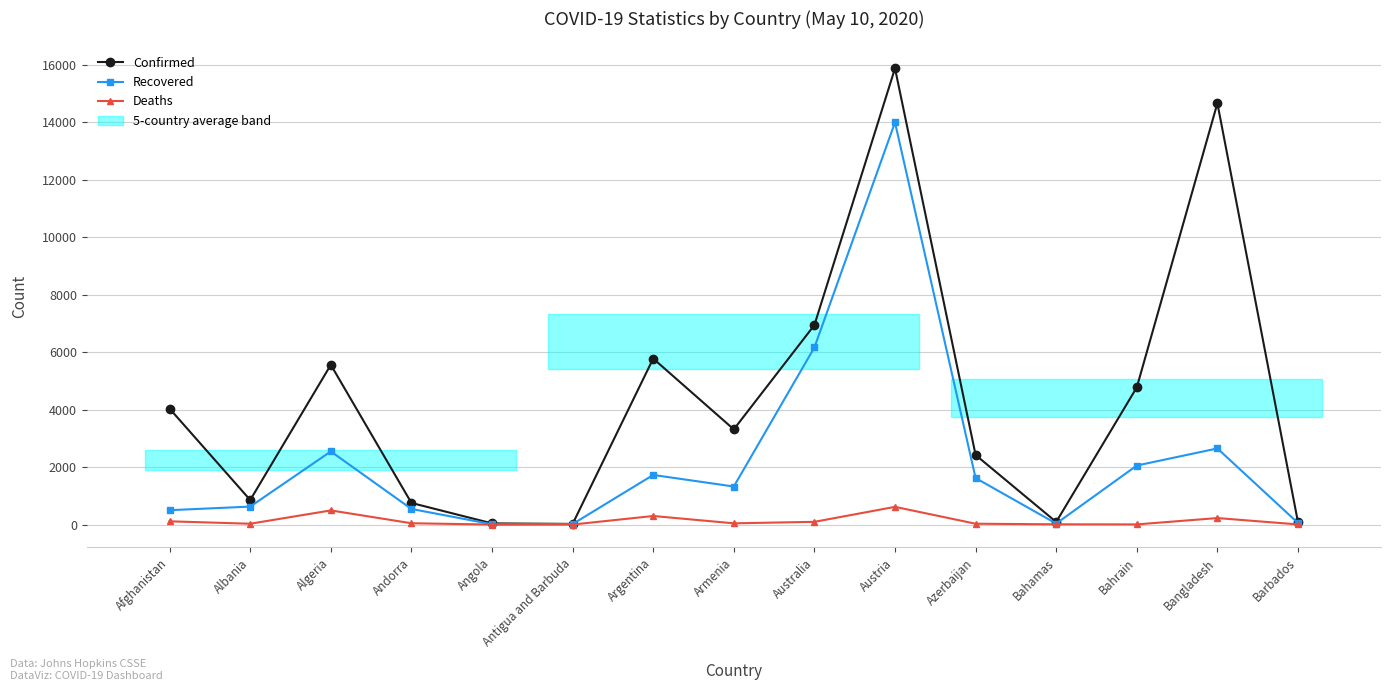

What are all the series names shown in the legend?

Confirmed, Recovered, Deaths